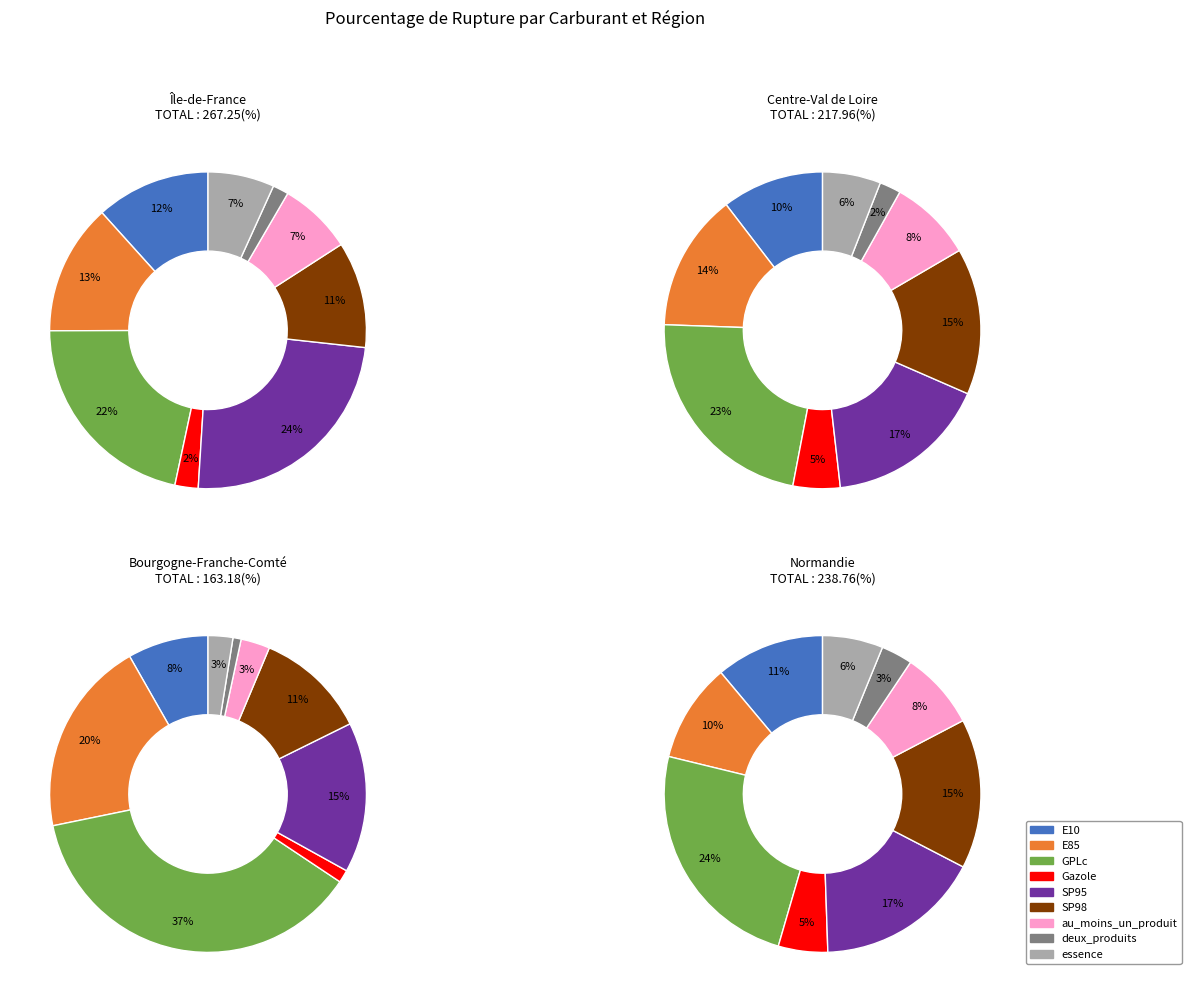

Is there any slice that represents more than half of the pie?

No